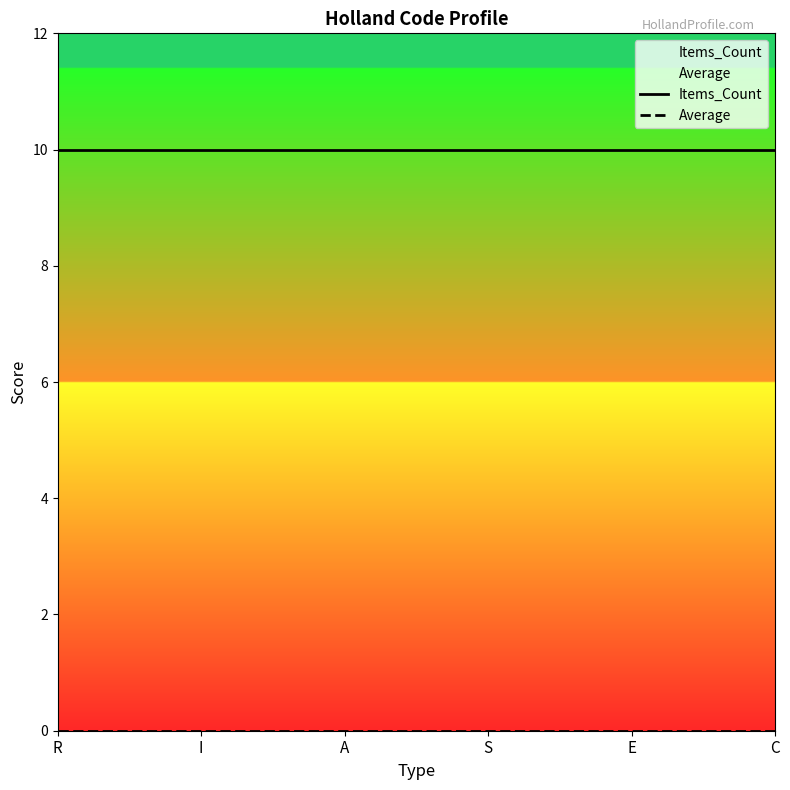

What position from the right is I?

5